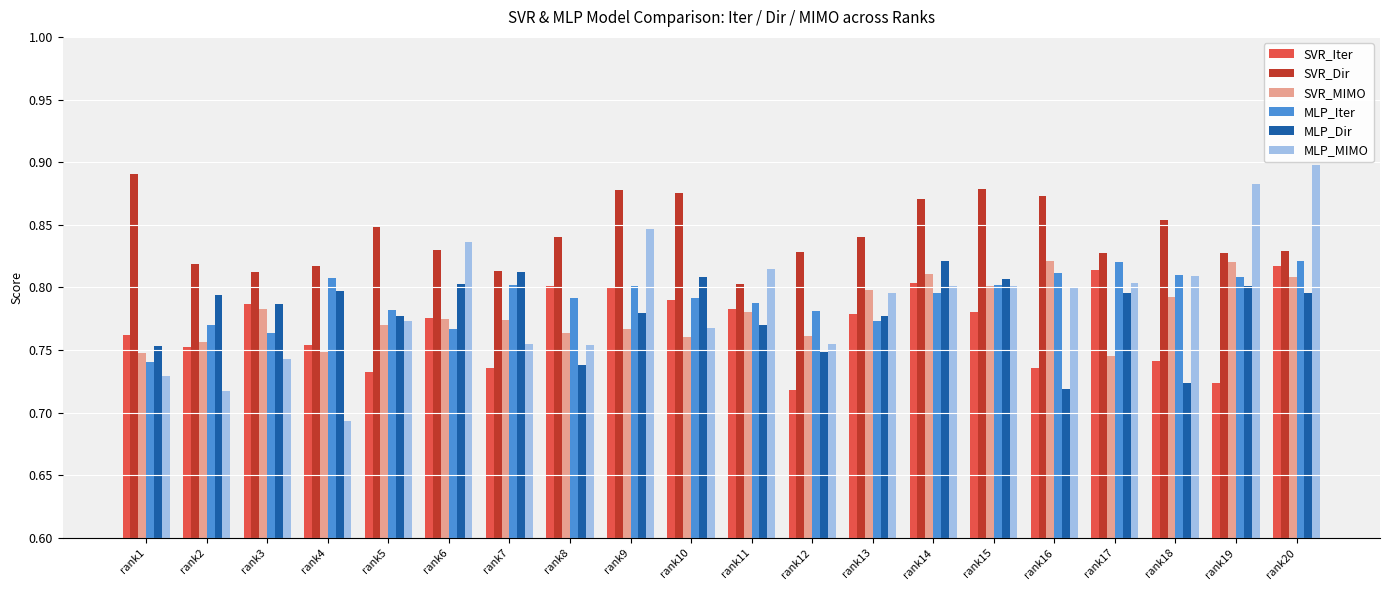

What is the sum of the SVR_MIMO values at rank20 and rank6?

1.6